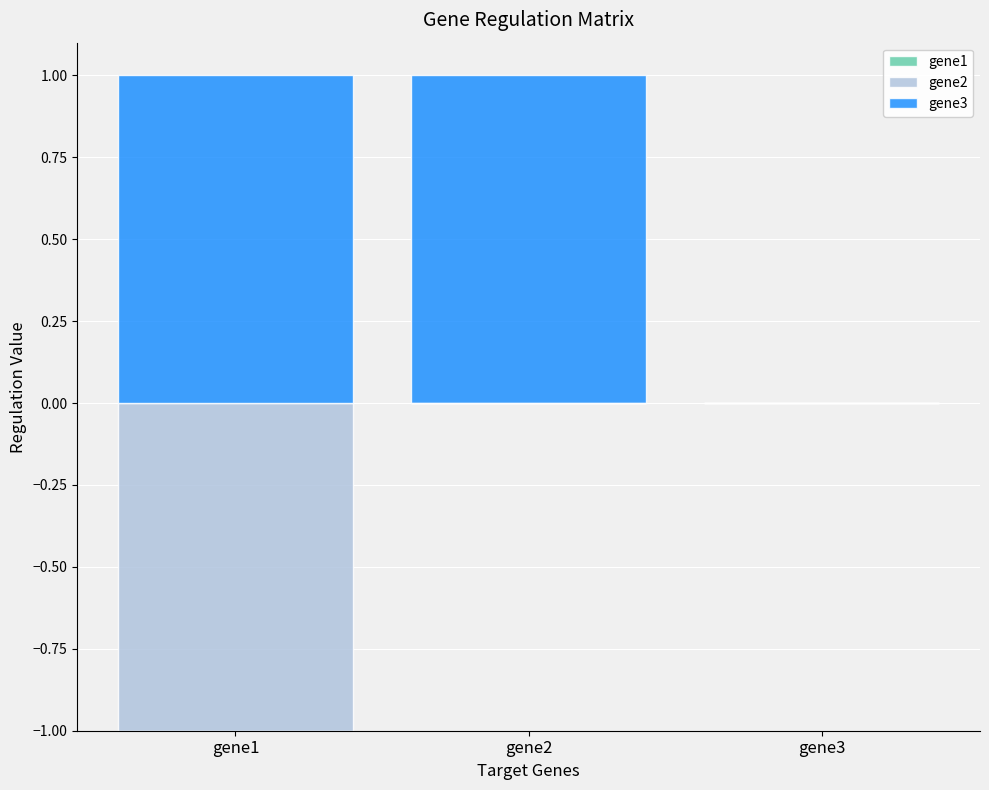

At how many categories does at least one series exceed 0?

2